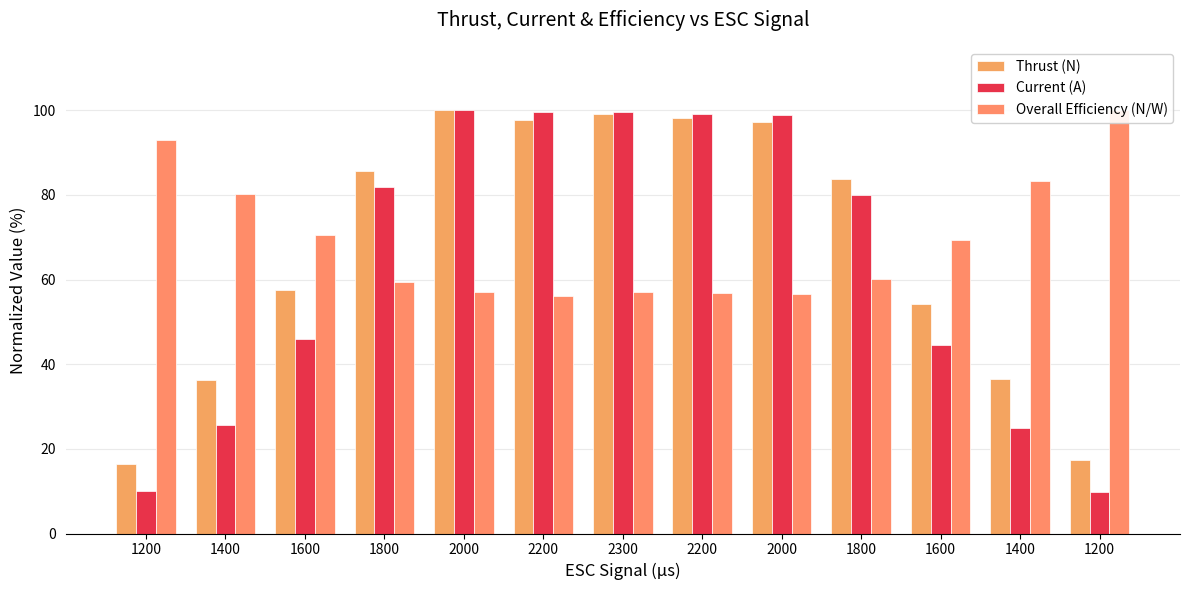

What is the average value of the Current (A) series?

63.1